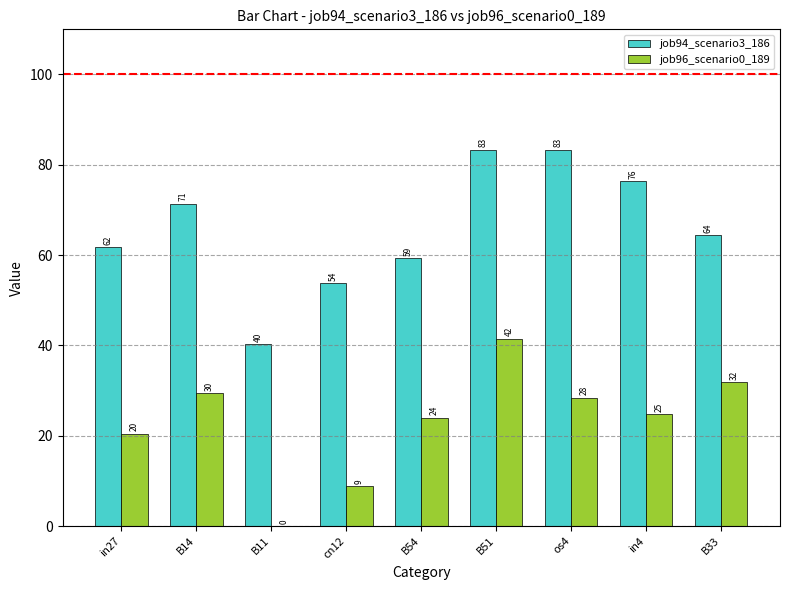

What is the sum of the job96_scenario0_189 values at B51 and B54?

65.5